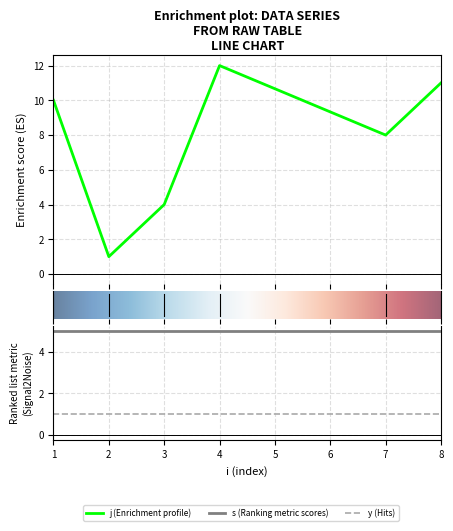

Is the value of y at 4 greater than the value of s at 3?

No